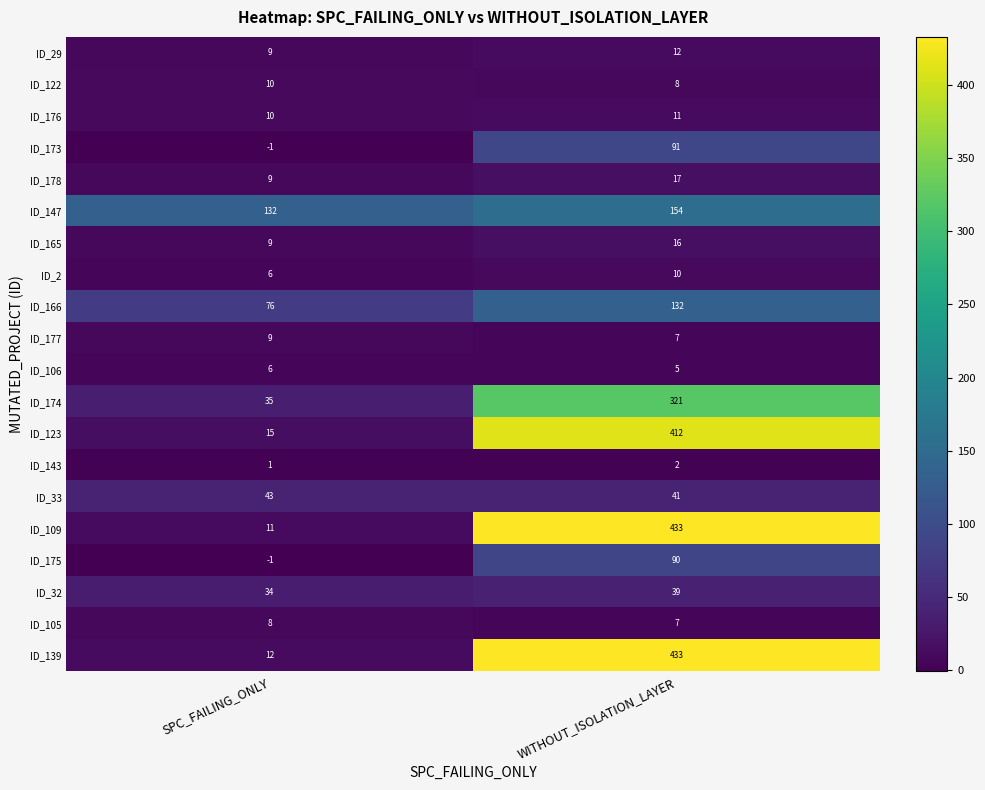

Rank the categories by ID_178 value from lowest to highest.

SPC_FAILING_ONLY, WITHOUT_ISOLATION_LAYER